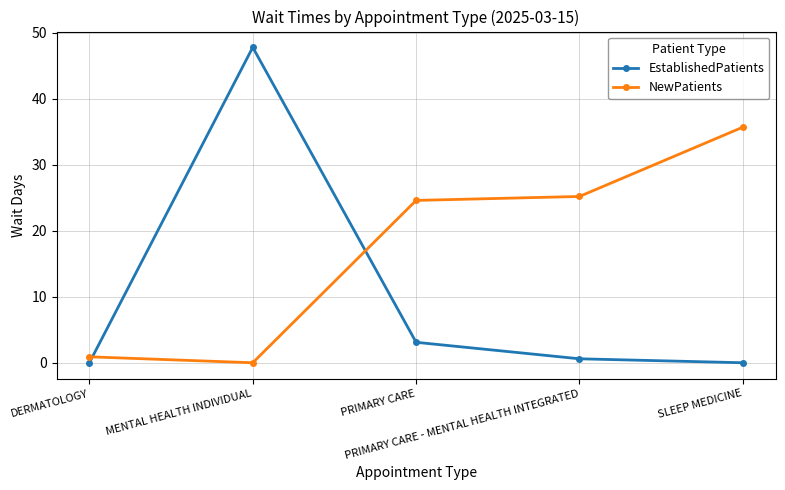

What is the label of the 3rd point from the left?

PRIMARY CARE